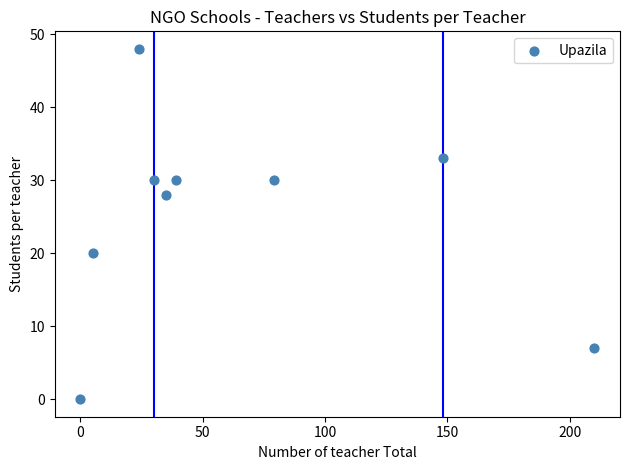

What is the average X value?

63